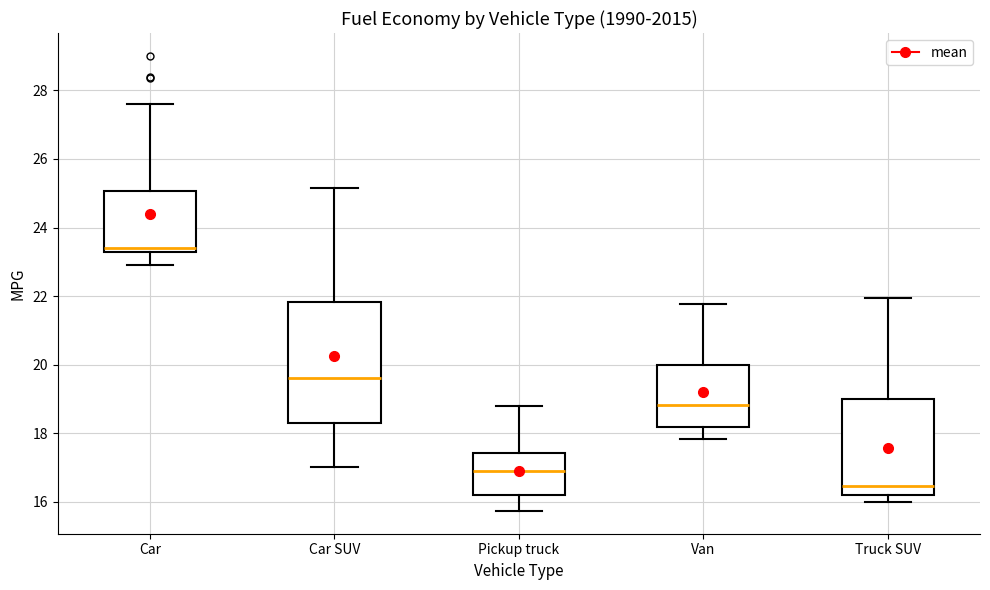

Reading left to right, read every box against the y-axis: the position of its median line, the range the box covers, and the ends of its whiskers. The values are not printed on the chart, so give them approximately, as read against the axis.

Car: median 23.4, box 23.2 to 25.0, whiskers 23.0 to 27.6
Car SUV: median 19.6, box 18.2 to 21.8, whiskers 17.0 to 25.2
Pickup truck: median 16.8, box 16.2 to 17.4, whiskers 15.8 to 18.8
Van: median 18.8, box 18.2 to 20.0, whiskers 17.8 to 21.8
Truck SUV: median 16.4, box 16.2 to 19.0, whiskers 16.0 to 22.0